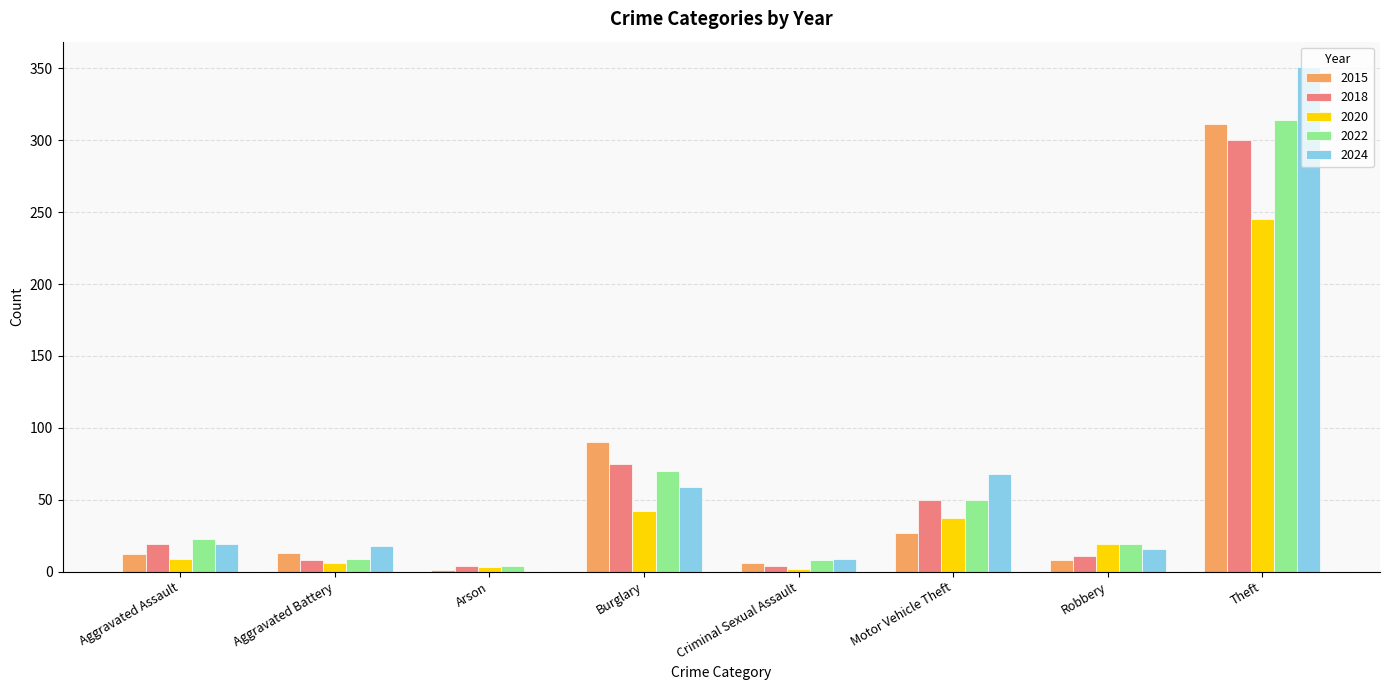

Are the bars horizontal?

No